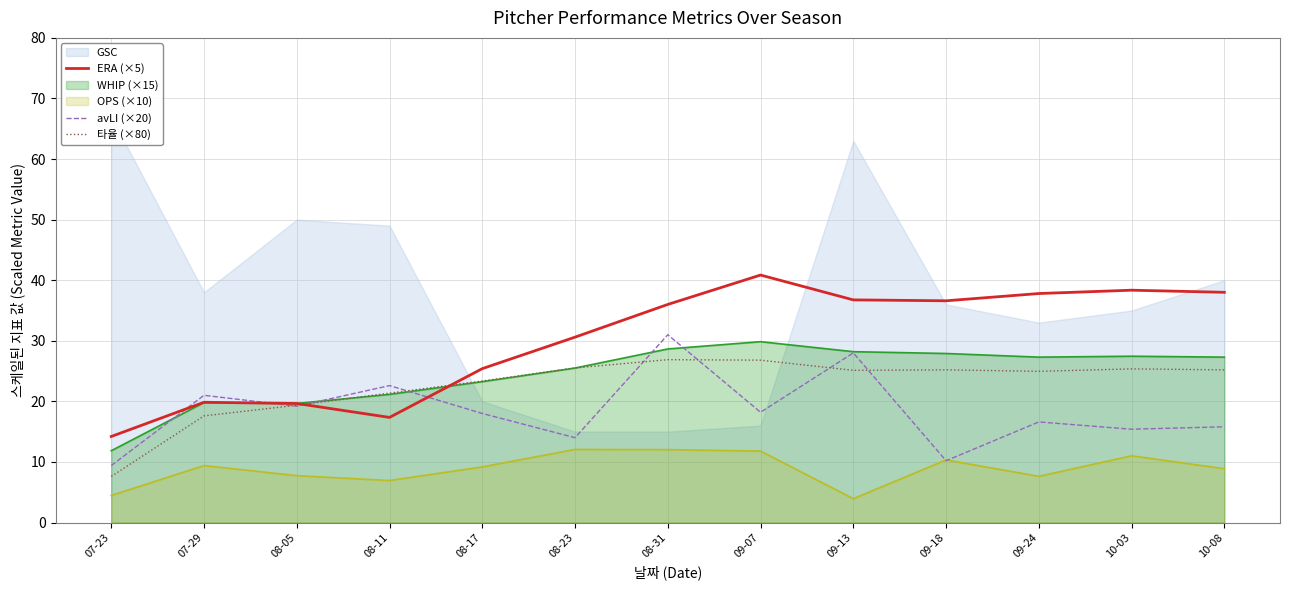

Does the chart display data point markers on the line(s)?

No